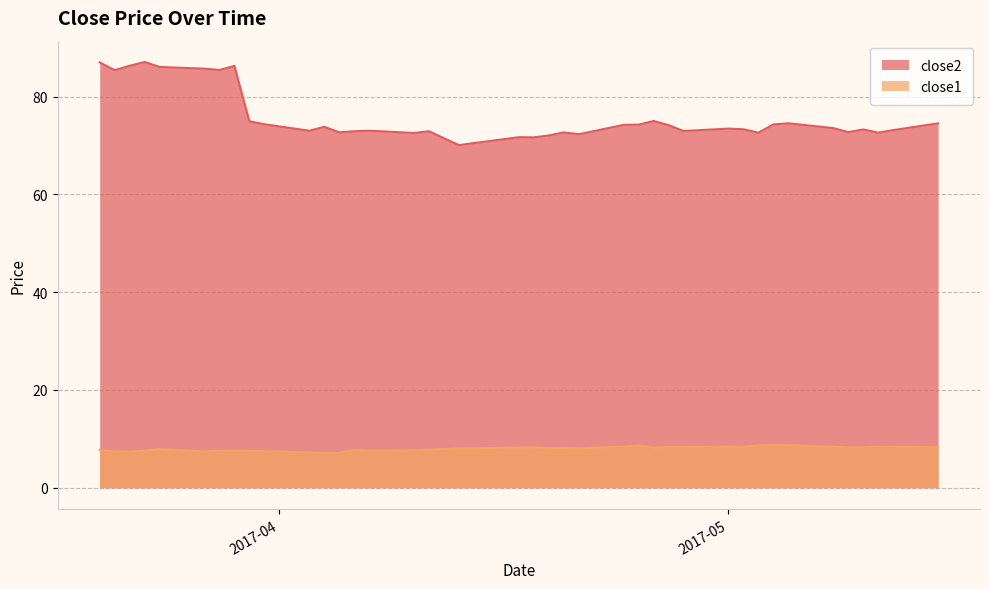

At which category is the sum across all series the highest?

2017-03-23